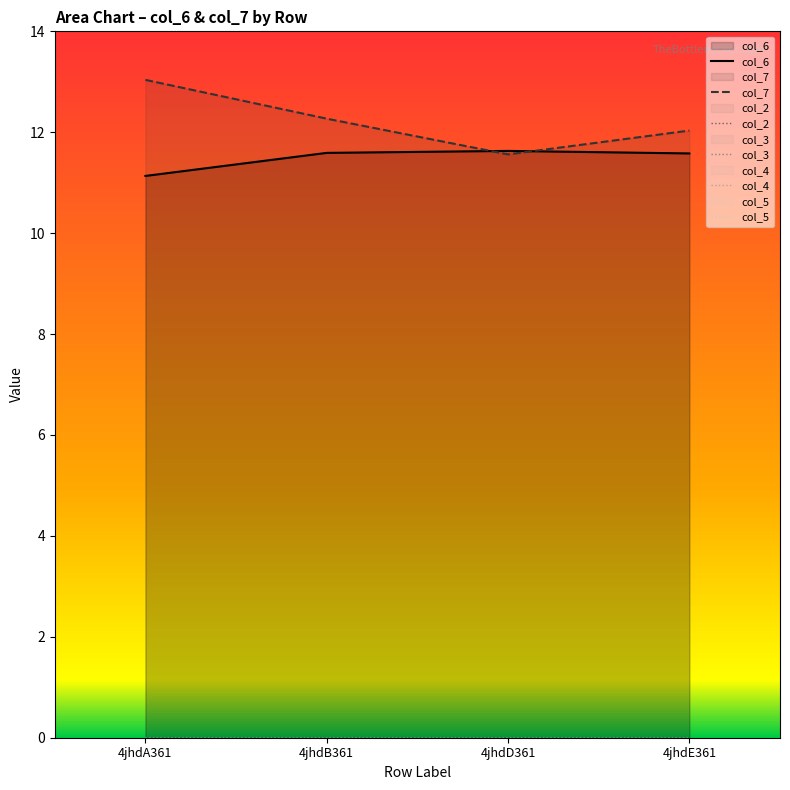

Reading left to right, what are all the values shown in this chart?

col_6: 4jhdA361=11.1	4jhdB361=11.6	4jhdD361=11.6	4jhdE361=11.6
col_7: 4jhdA361=13.0	4jhdB361=12.3	4jhdD361=11.6	4jhdE361=12.0
col_2: 4jhdA361=0.0	4jhdB361=0.0	4jhdD361=0.0	4jhdE361=0.0
col_3: 4jhdA361=0.0	4jhdB361=0.0	4jhdD361=0.0	4jhdE361=0.0
col_4: 4jhdA361=0.0	4jhdB361=0.0	4jhdD361=0.0	4jhdE361=0.0
col_5: 4jhdA361=0.0	4jhdB361=0.0	4jhdD361=0.0	4jhdE361=0.0